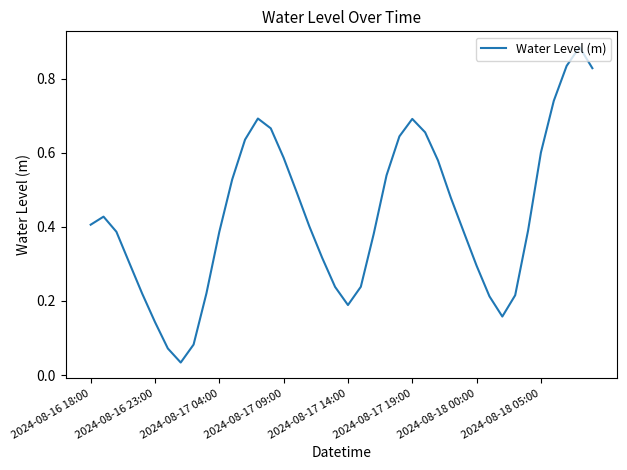

Is this an area chart (filled region under the line)?

No